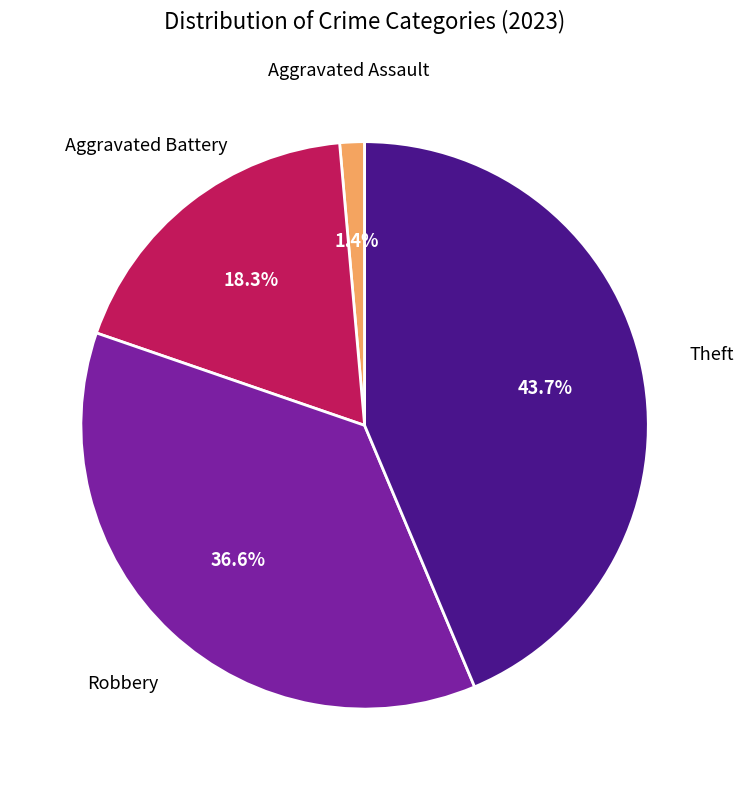

Does any single category account for the majority?

No